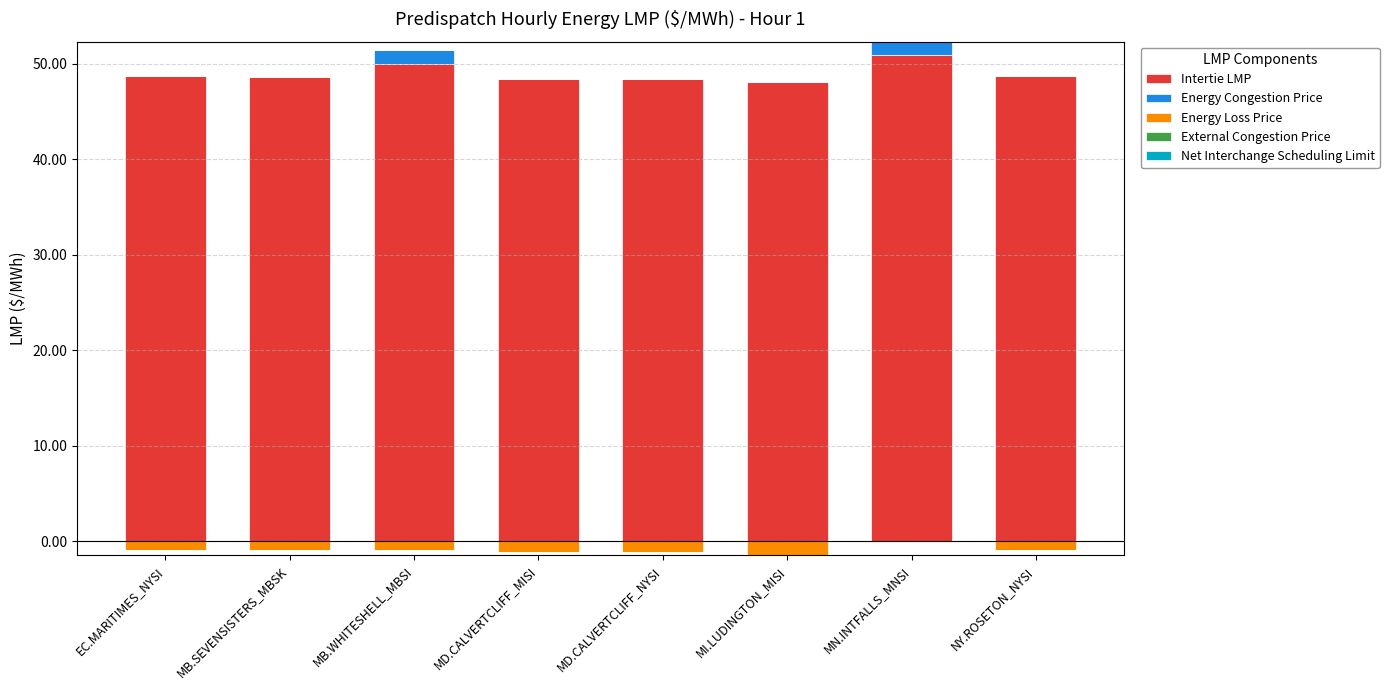

The value of Net Interchange Scheduling Limit at MB.WHITESHELL_MBSI is 0.0. True or false?

True